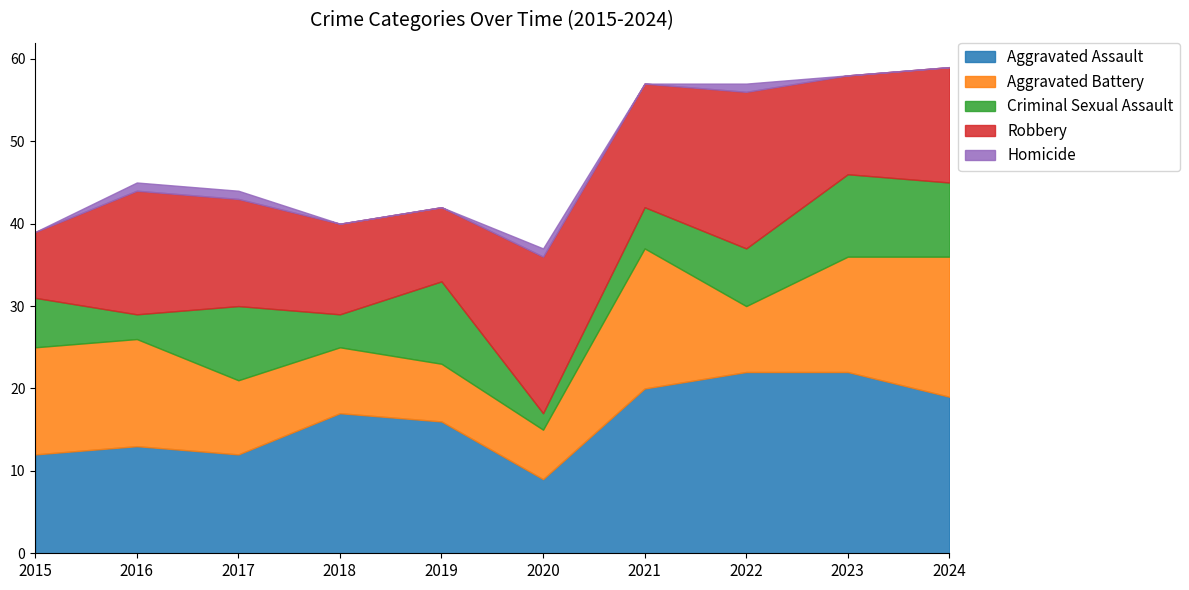

Reading left to right, list all the values displayed in this chart.

Aggravated Assault: 2015=12	2016=13	2017=12	2018=17	2019=16	2020=9	2021=20	2022=22	2023=22	2024=19
Aggravated Battery: 2015=13	2016=13	2017=9	2018=8	2019=7	2020=6	2021=17	2022=8	2023=14	2024=17
Criminal Sexual Assault: 2015=6	2016=3	2017=9	2018=4	2019=10	2020=2	2021=5	2022=7	2023=10	2024=9
Robbery: 2015=8	2016=15	2017=13	2018=11	2019=9	2020=19	2021=15	2022=19	2023=12	2024=14
Homicide: 2015=0	2016=1	2017=1	2018=0	2019=0	2020=1	2021=0	2022=1	2023=0	2024=0